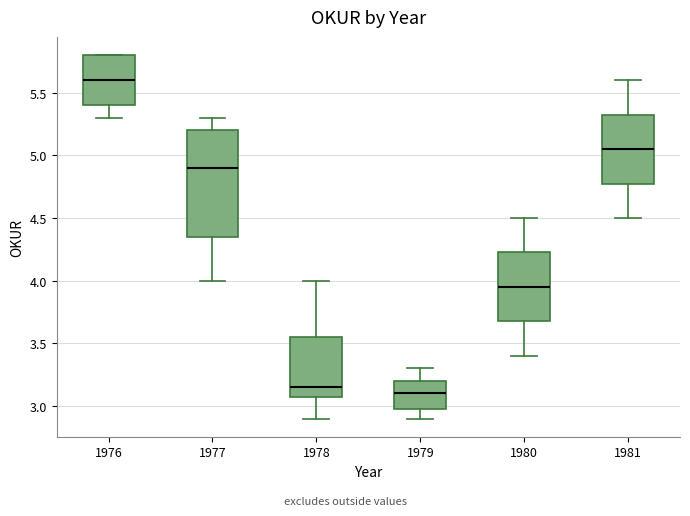

Where is the lower edge of the box at x = 1980 on the y-axis? The values are not printed on the chart, so give them approximately, as read against the axis.

3.70